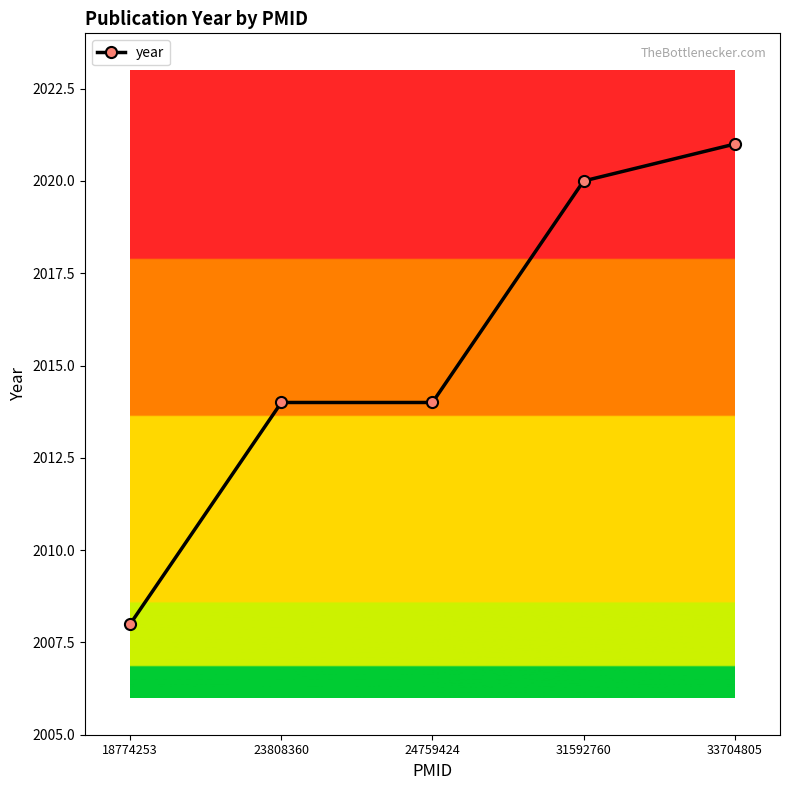

True or false: the data shows 573 at 18774253.

False